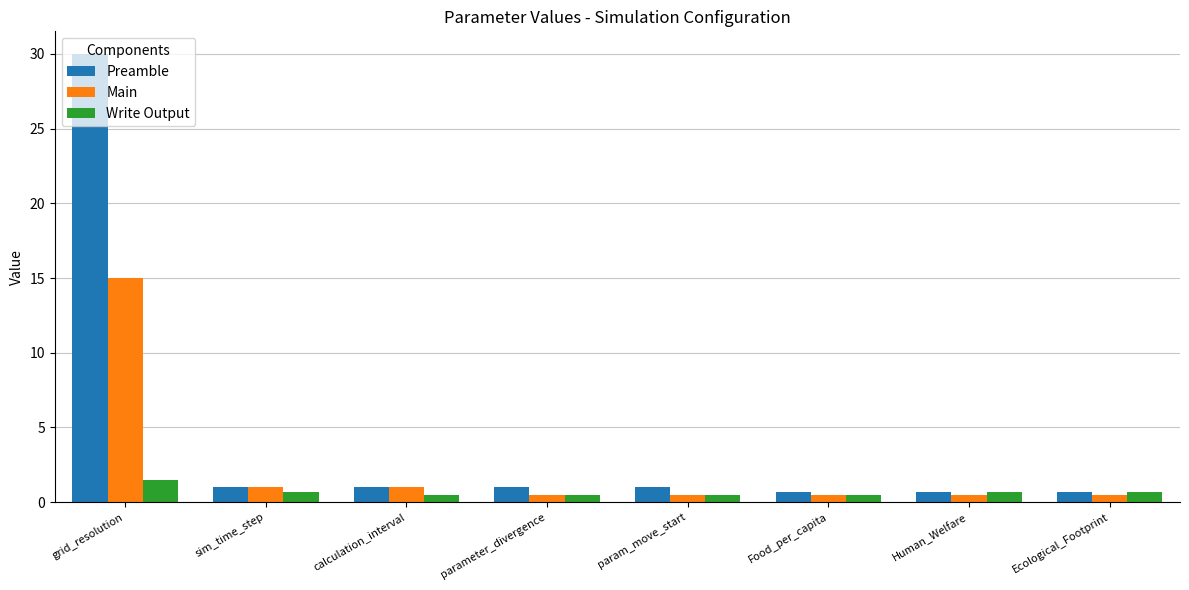

What is the smallest value displayed?

0.5